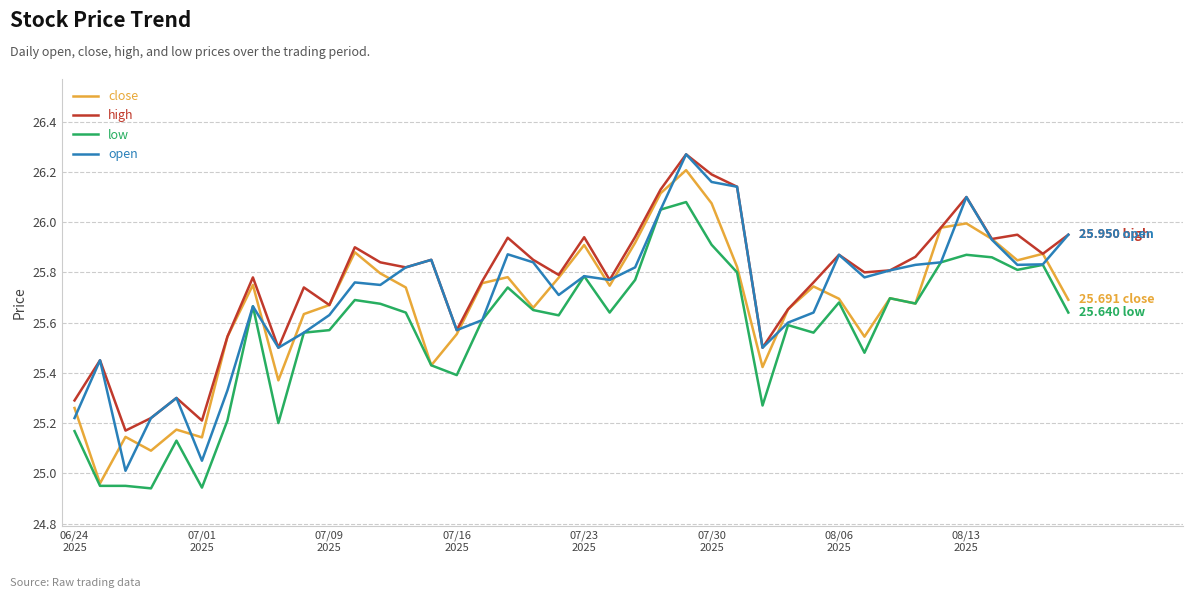

True or false: low and high cross at least once.

False